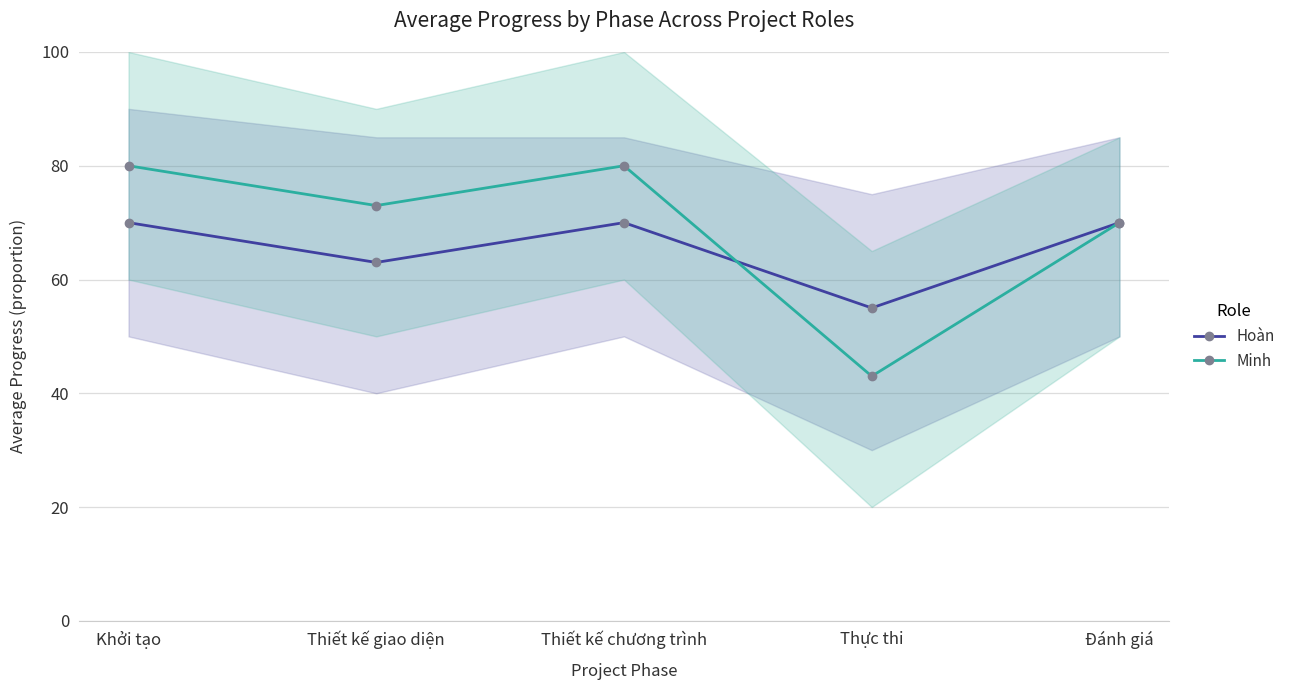

What is the difference between the second highest and minimum values in the Minh series?

37.0